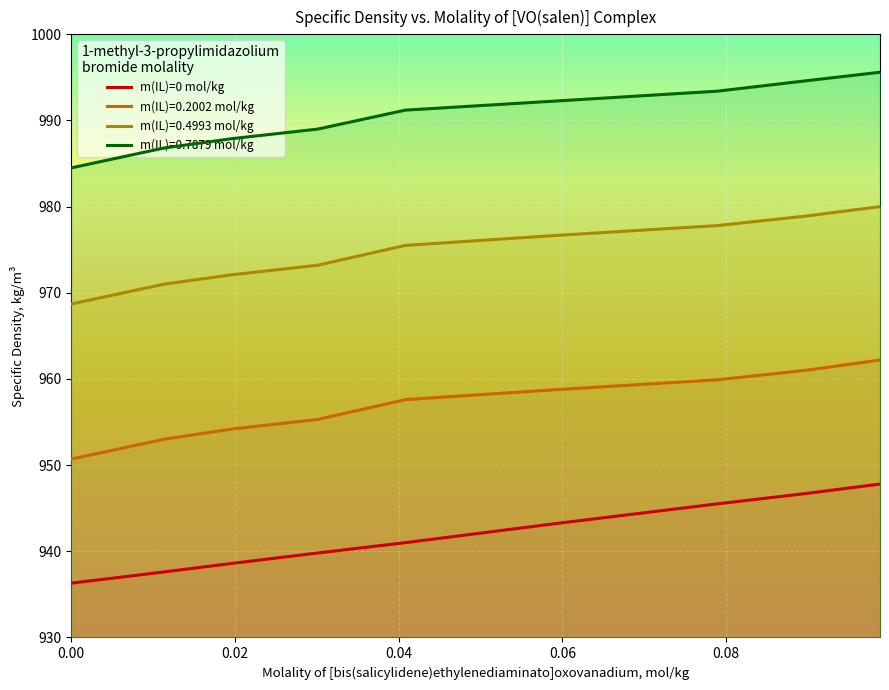

What is the highest value of the m(IL)=0 mol/kg series?

947.8